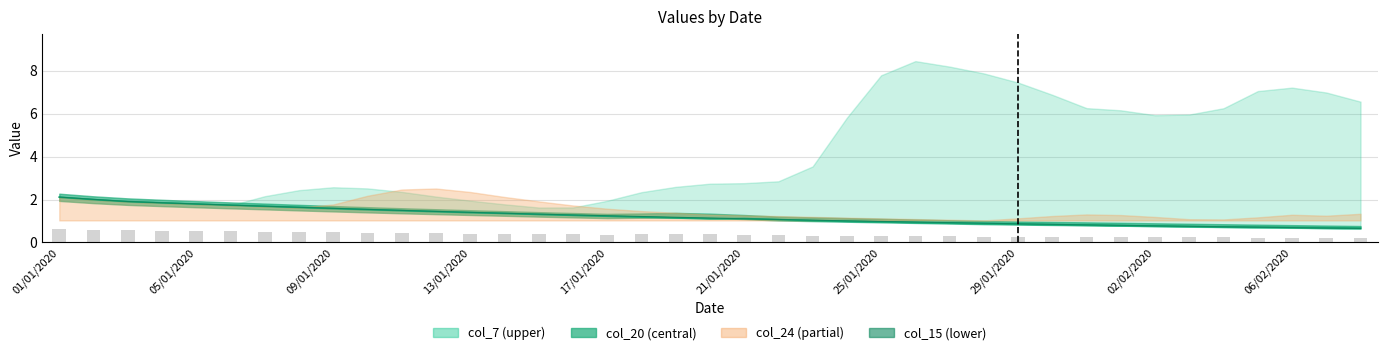

What is the approximate value of col_15 at 29?

0.8